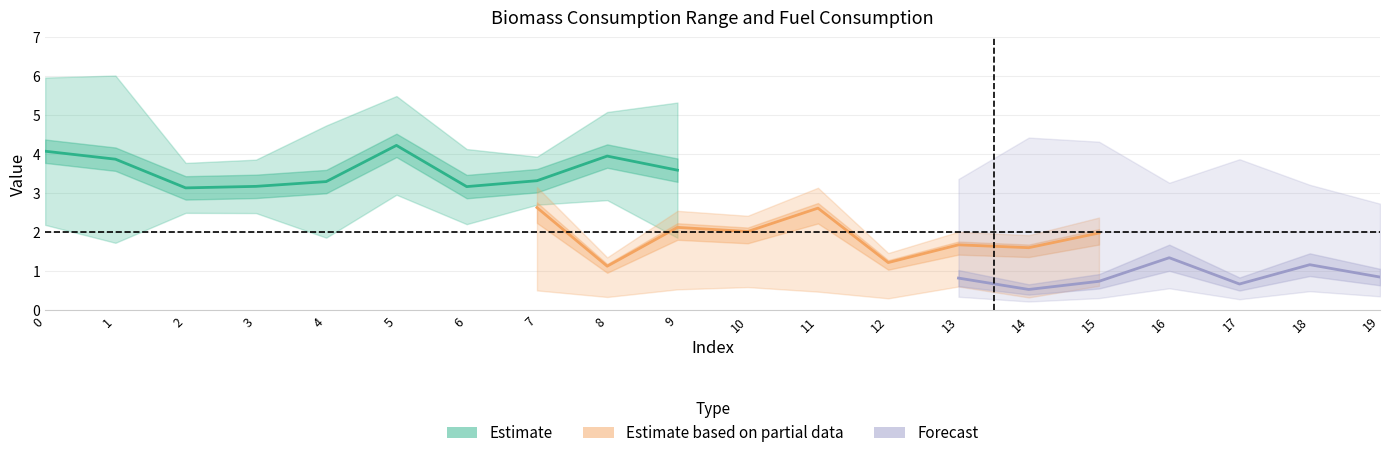

True or false: biom_conso_min and fuel_conso_rur cross at least once.

False